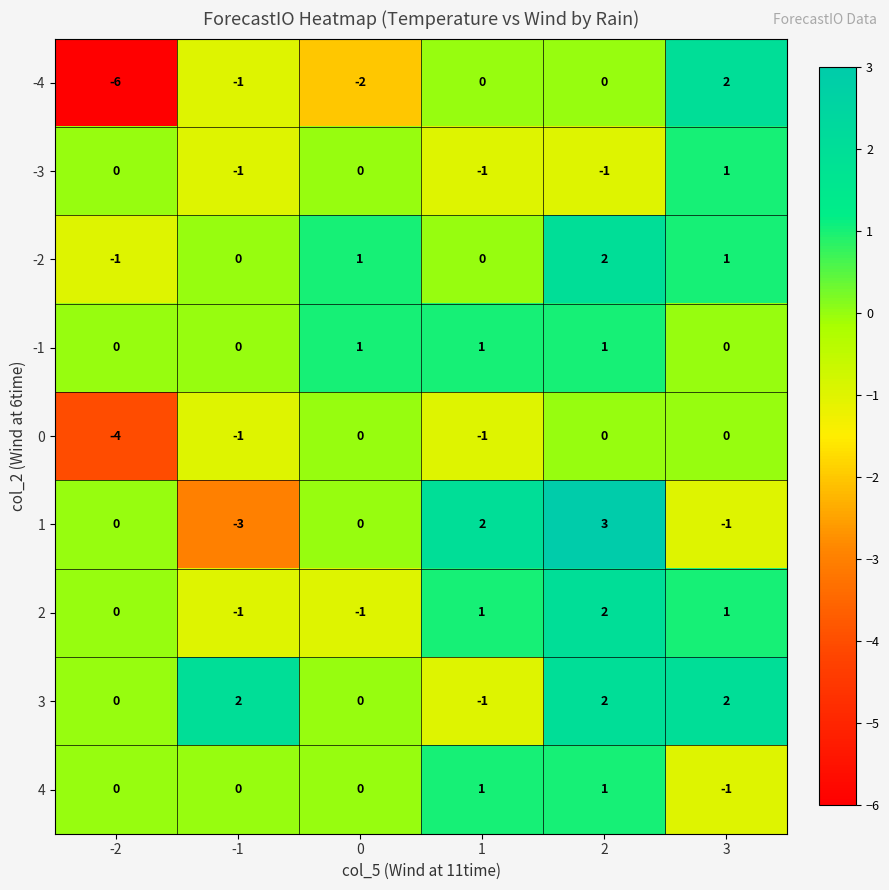

What is the difference between the maximum and minimum values in the 0 series?

4